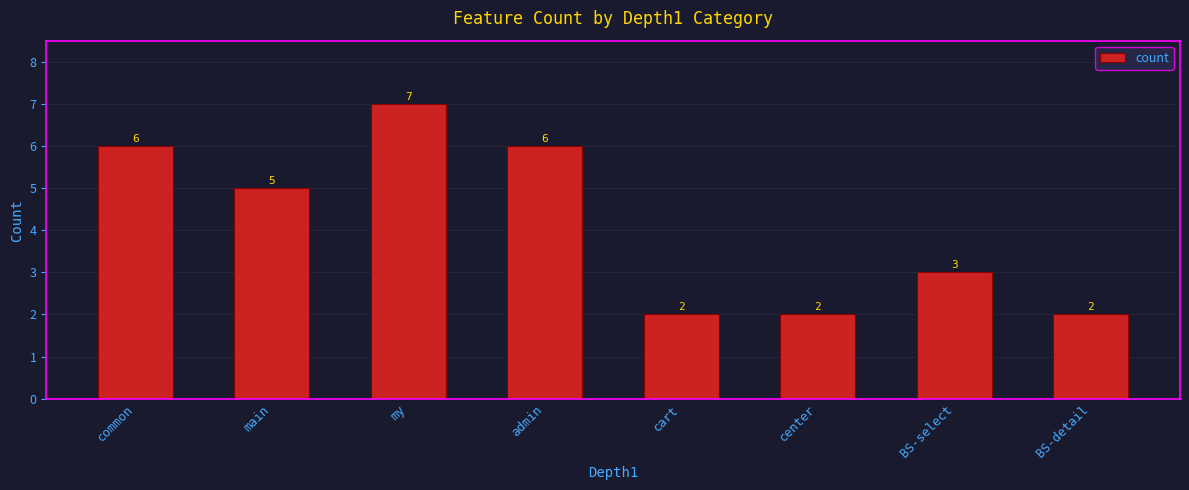

What is the change in value from my to cart?

-5